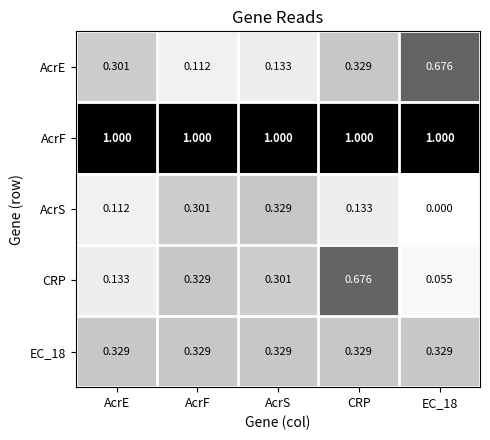

What is the greatest value displayed?

1.0